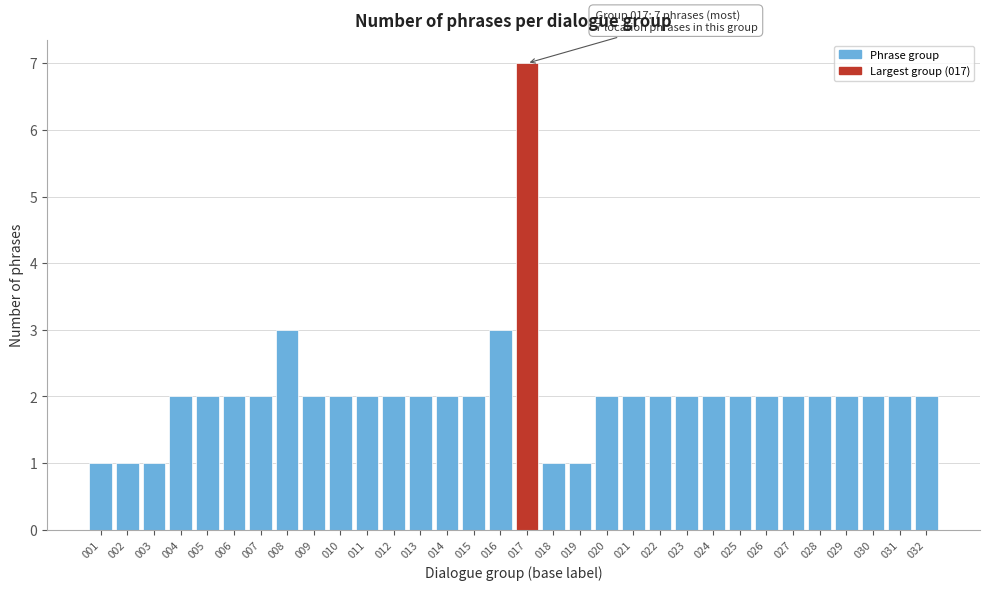

What is the value of the 15th bar from the left?

2